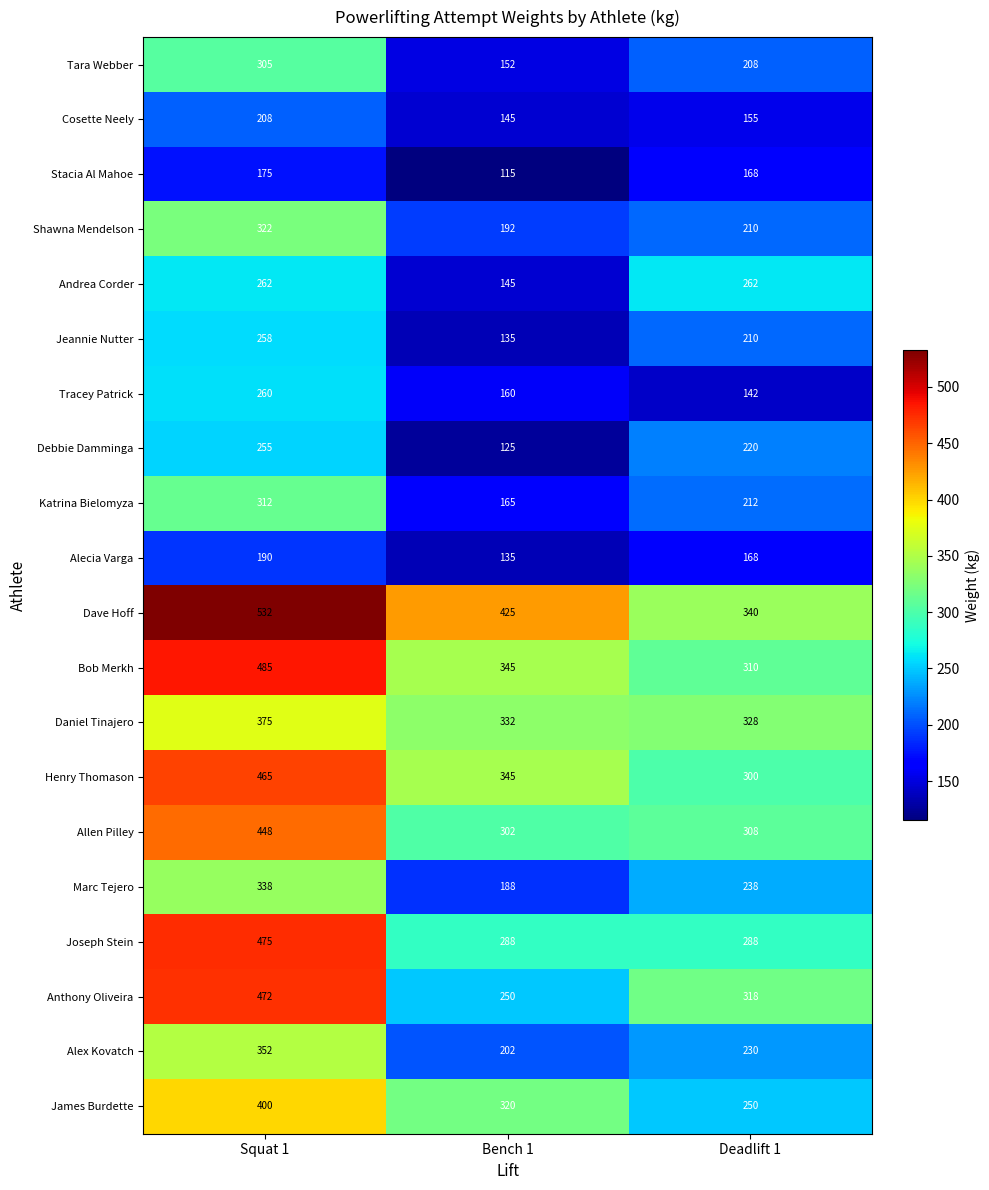

What is the sum of the Shawna Mendelson values at Squat 1 and Deadlift 1?

532